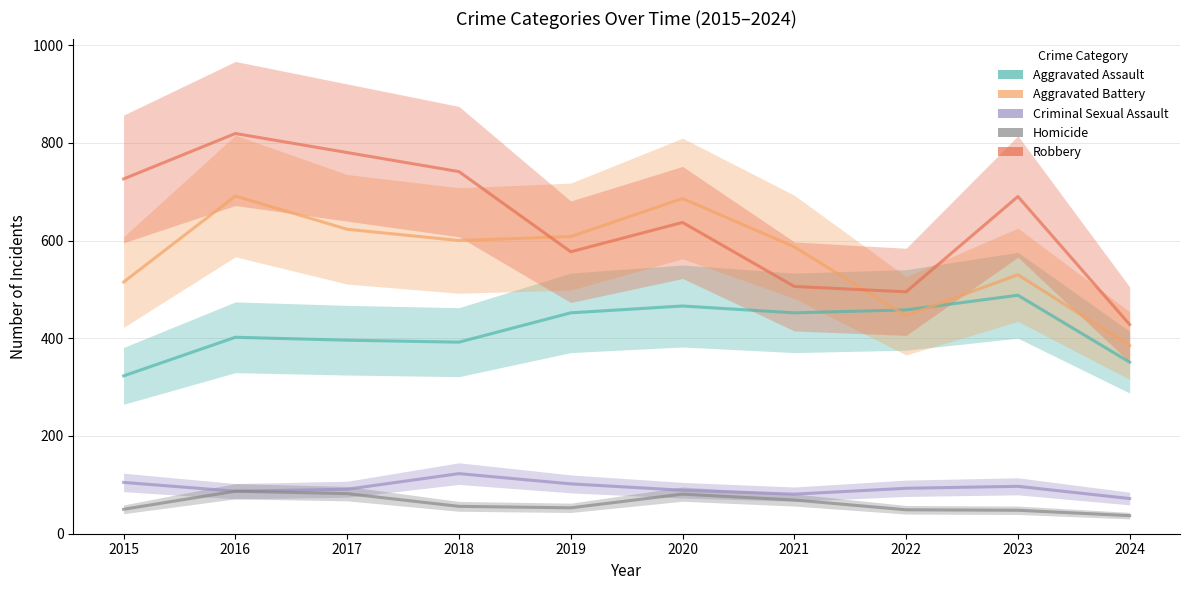

Between 2022 and 2016, which is larger?

2022